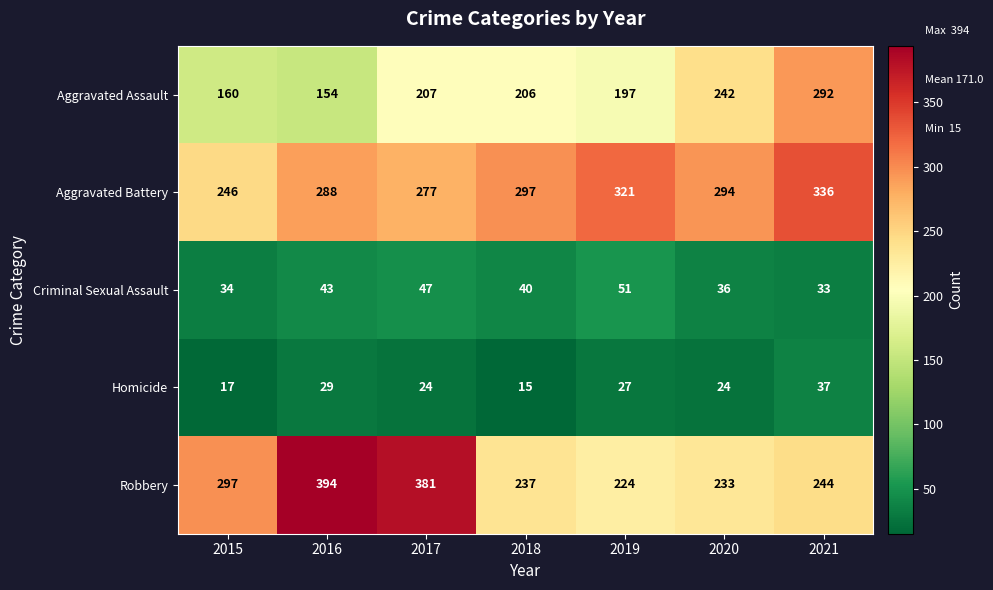

Rank the series by their maximum value, from highest to lowest.

Robbery, Aggravated Battery, Aggravated Assault, Criminal Sexual Assault, Homicide